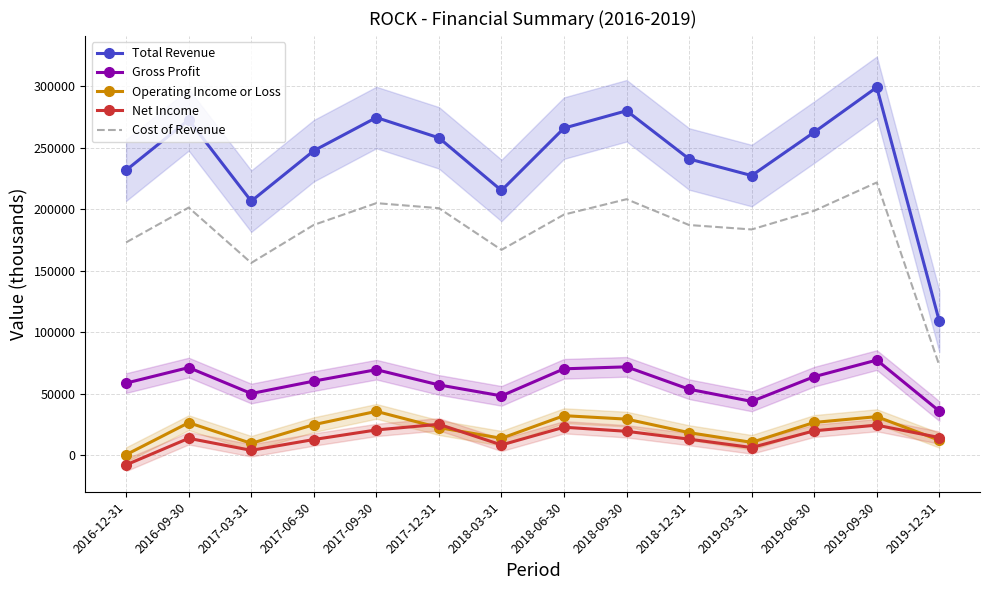

Rank the categories by Operating Income or Loss value from highest to lowest.

2017-09-30, 2018-06-30, 2019-09-30, 2018-09-30, 2019-06-30, 2016-09-30, 2017-06-30, 2017-12-31, 2018-12-31, 2018-03-31, 2019-12-31, 2019-03-31, 2017-03-31, 2016-12-31